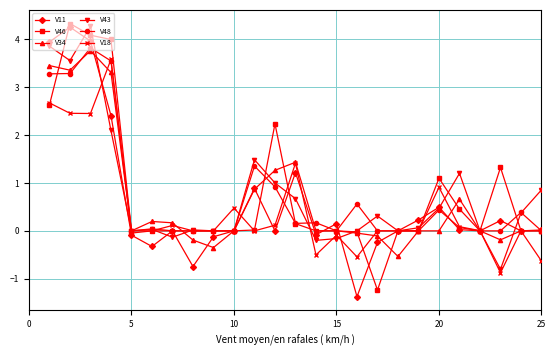

What is the maximum value shown in the chart?

4.3